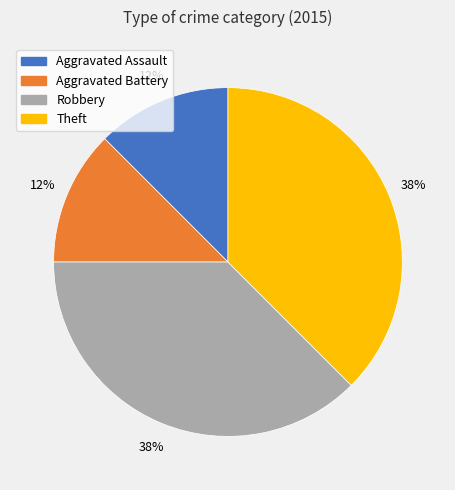

To the nearest percent, what is the combined percentage of Robbery and Aggravated Assault?

50%